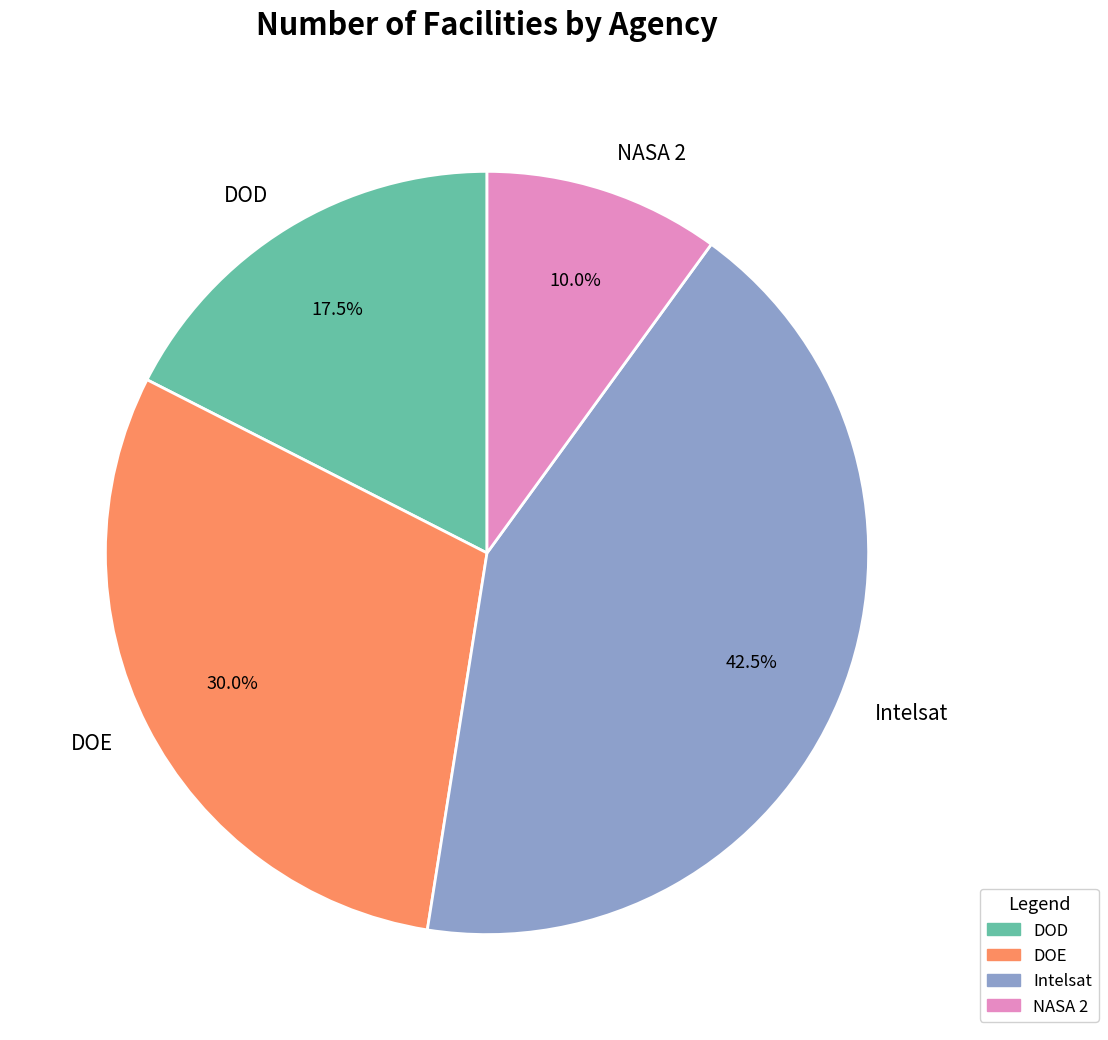

True or false: NASA 2 accounts for 10% of the total.

True